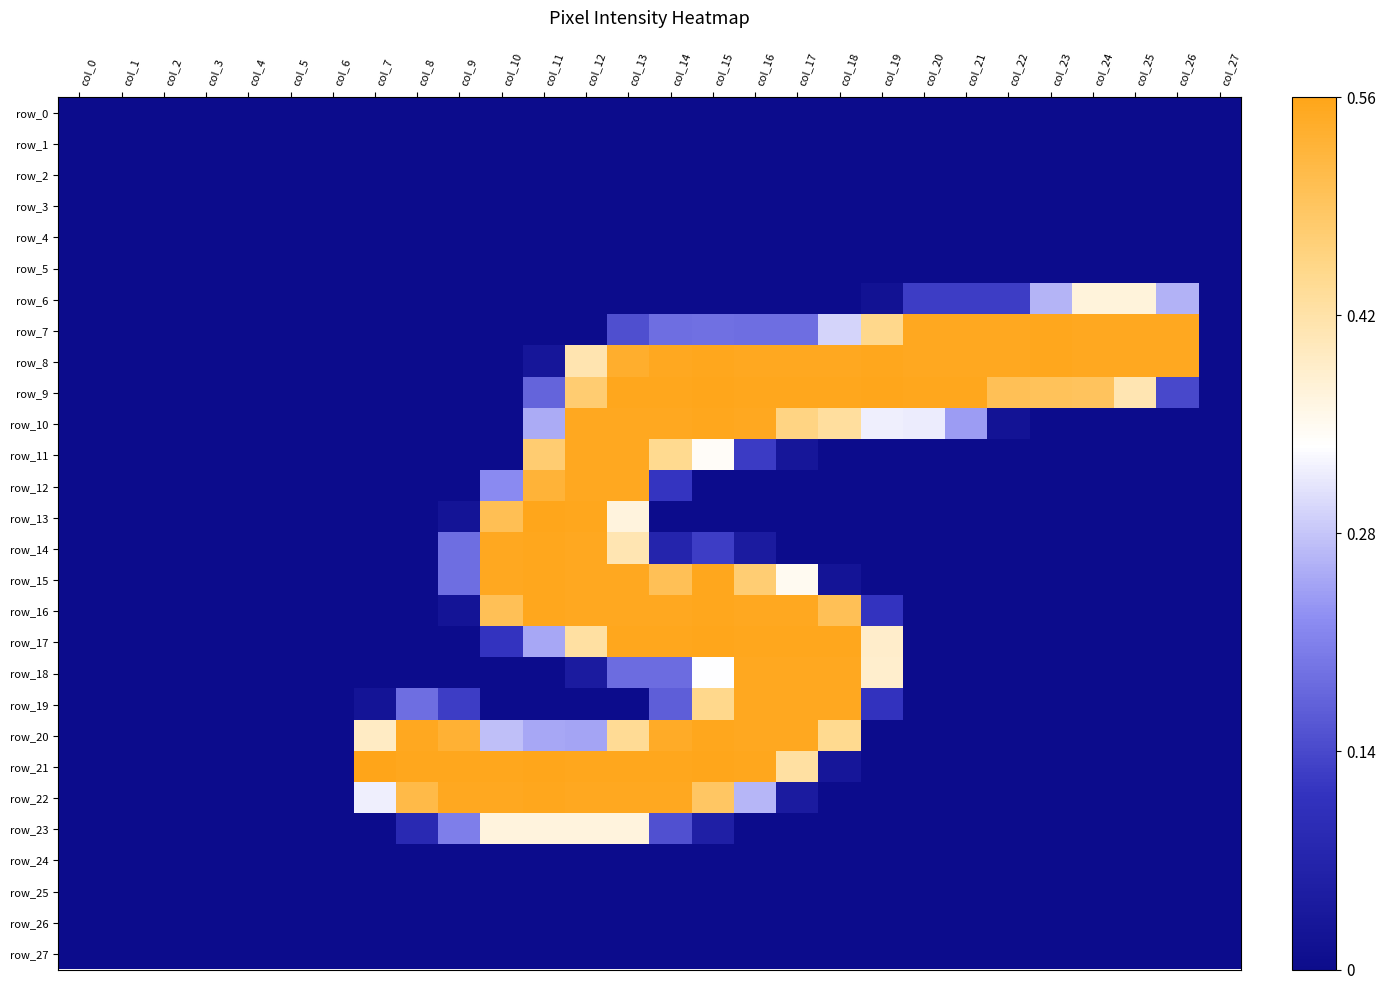

At which label does row_27 reach its peak?

col_0